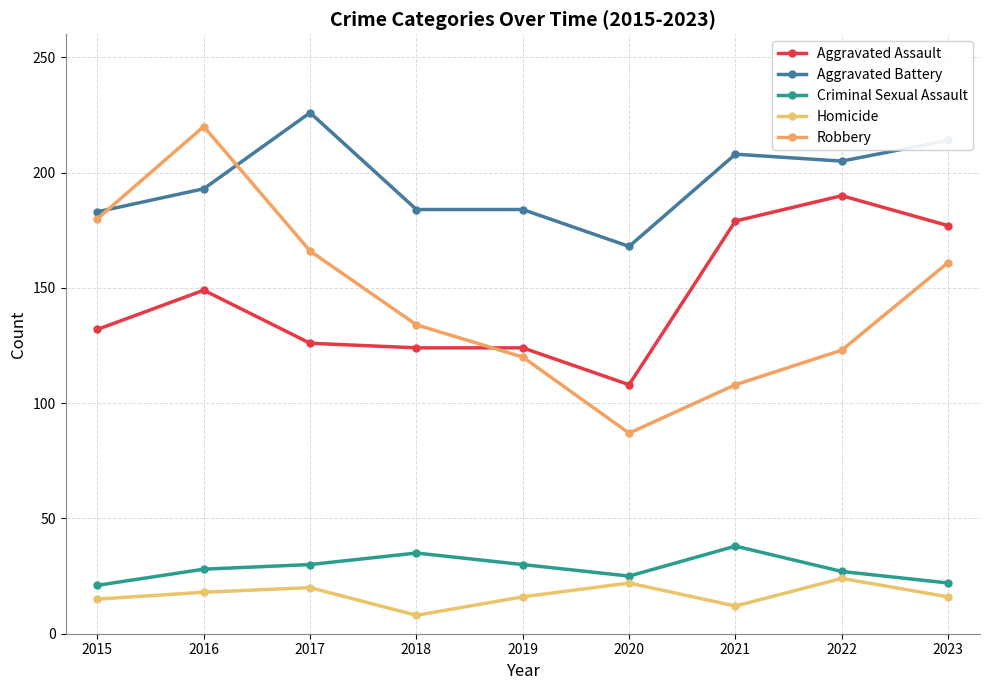

Read the Criminal Sexual Assault value at 2022, to the nearest 5.

25